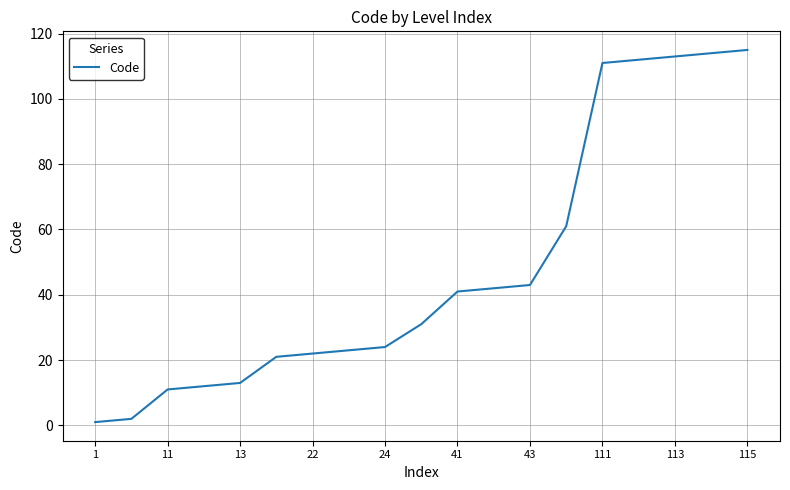

What is the greatest value displayed?

115